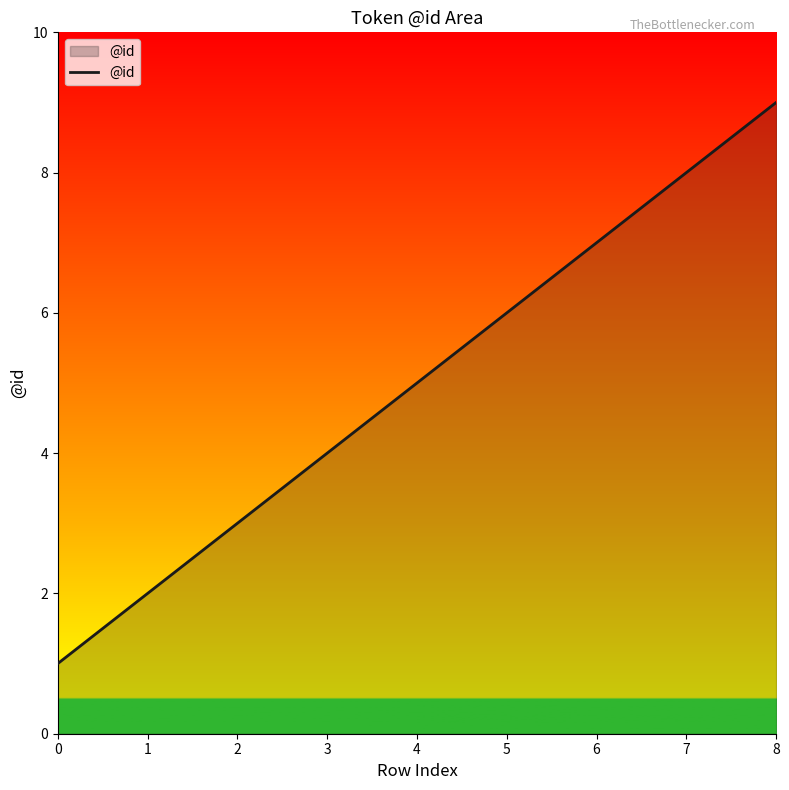

Which label corresponds to the largest value in the chart?

8